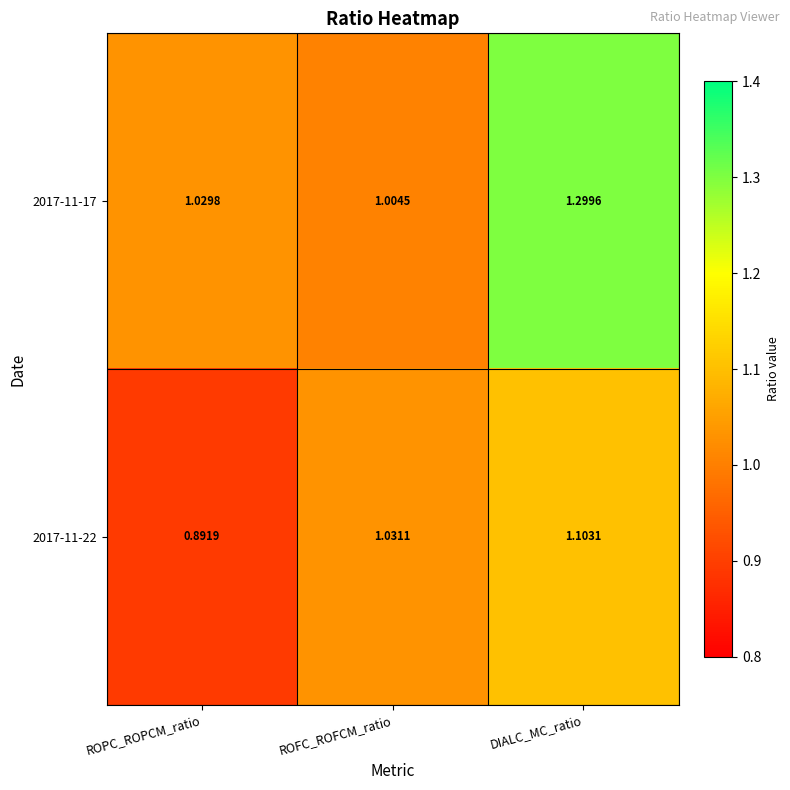

At which label does 2017-11-22 first exceed 1?

ROFC_ROFCM_ratio